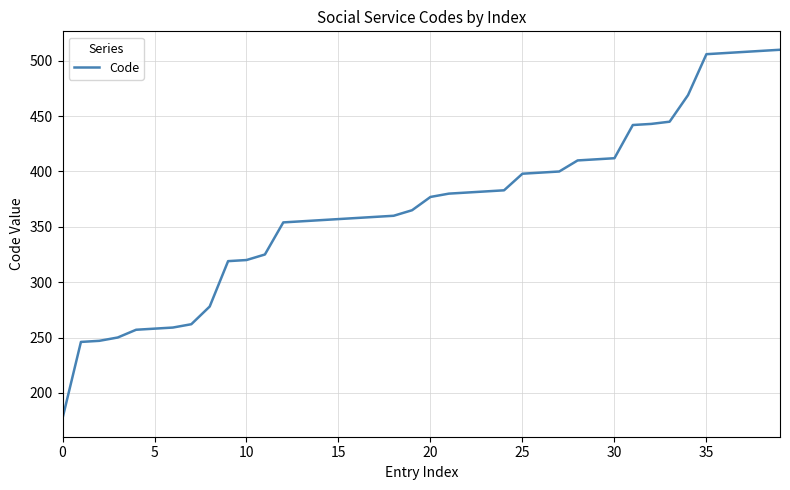

What is the minimum value shown in the chart?

177